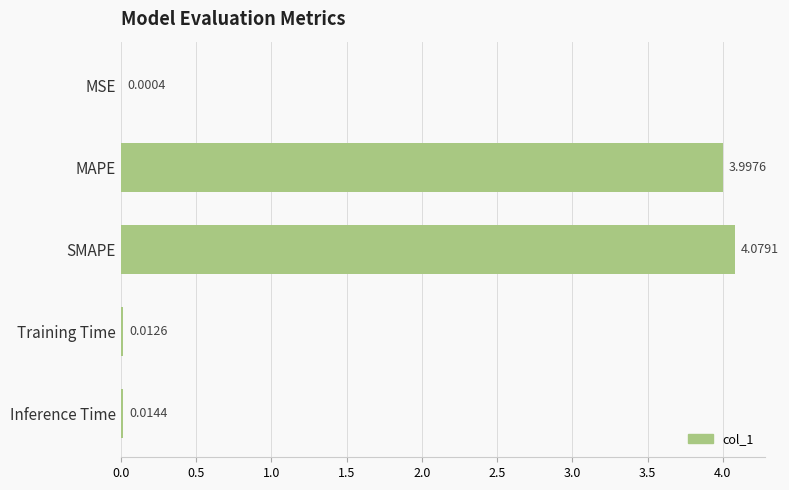

Which category has the highest value across all series?

SMAPE